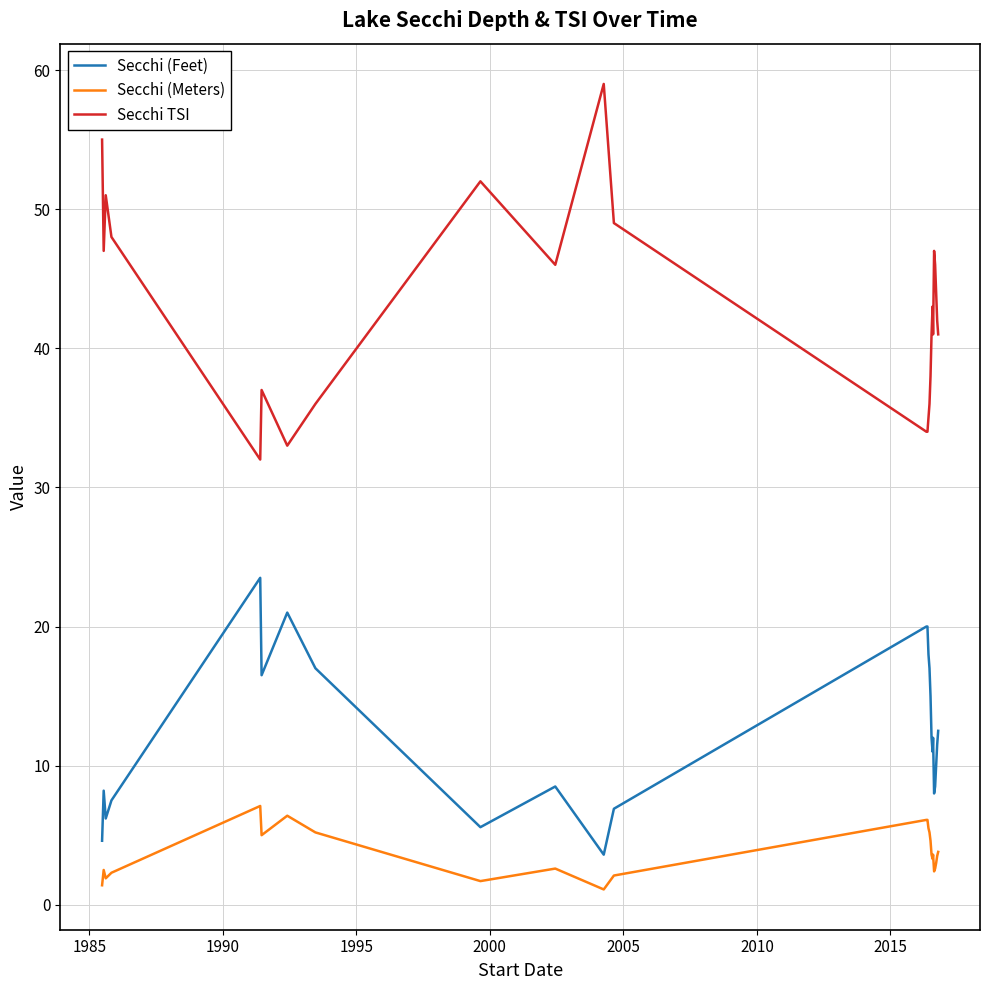

What is the difference between the maximum and minimum values in the Secchi TSI series?

27.0